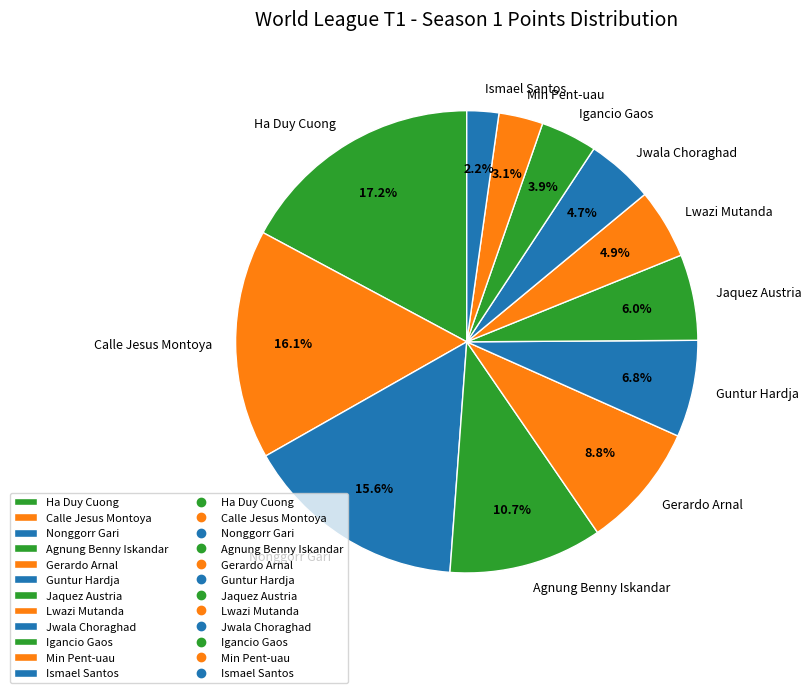

To the nearest percent, what percentage of the pie is Guntur Hardja?

7%